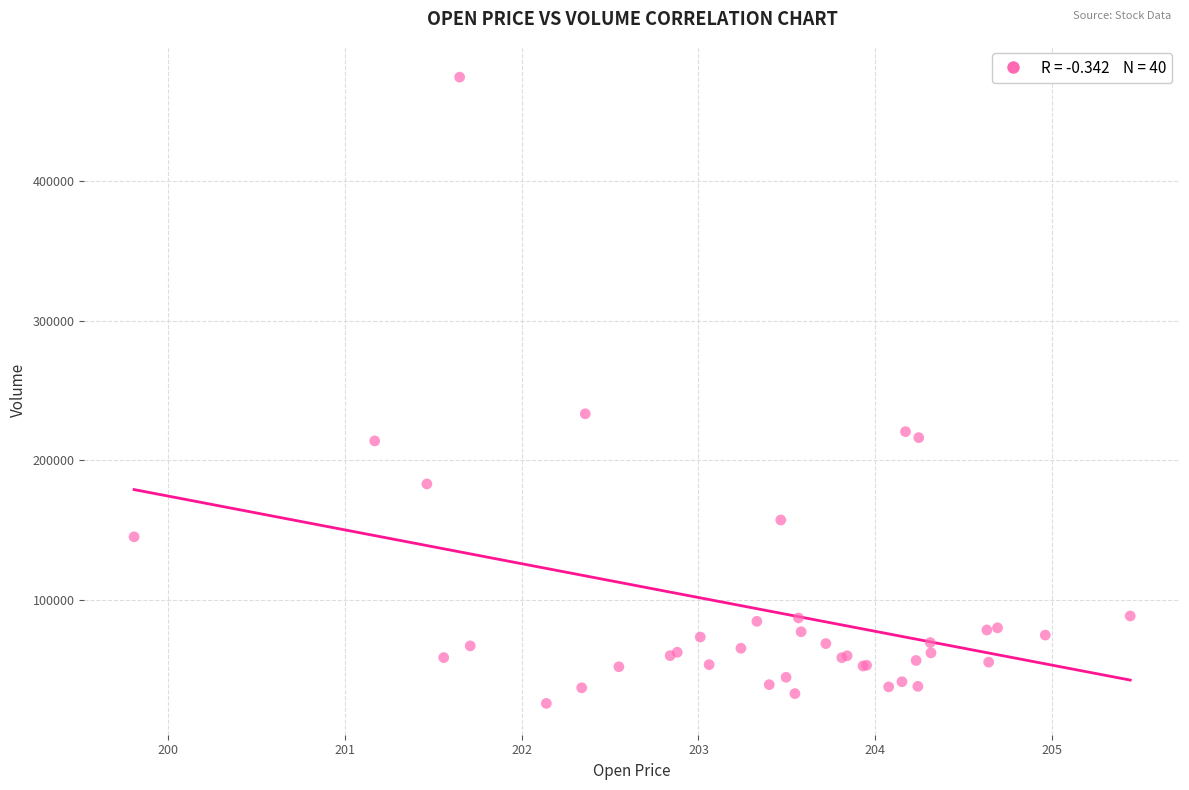

What Y value in the scatter plot is closest to 250240?

233381